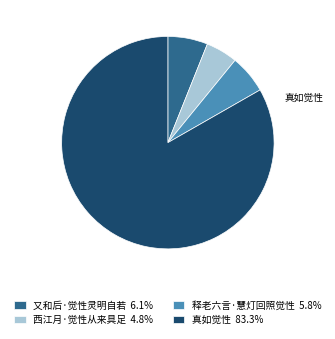

Is there a majority slice in this chart?

Yes